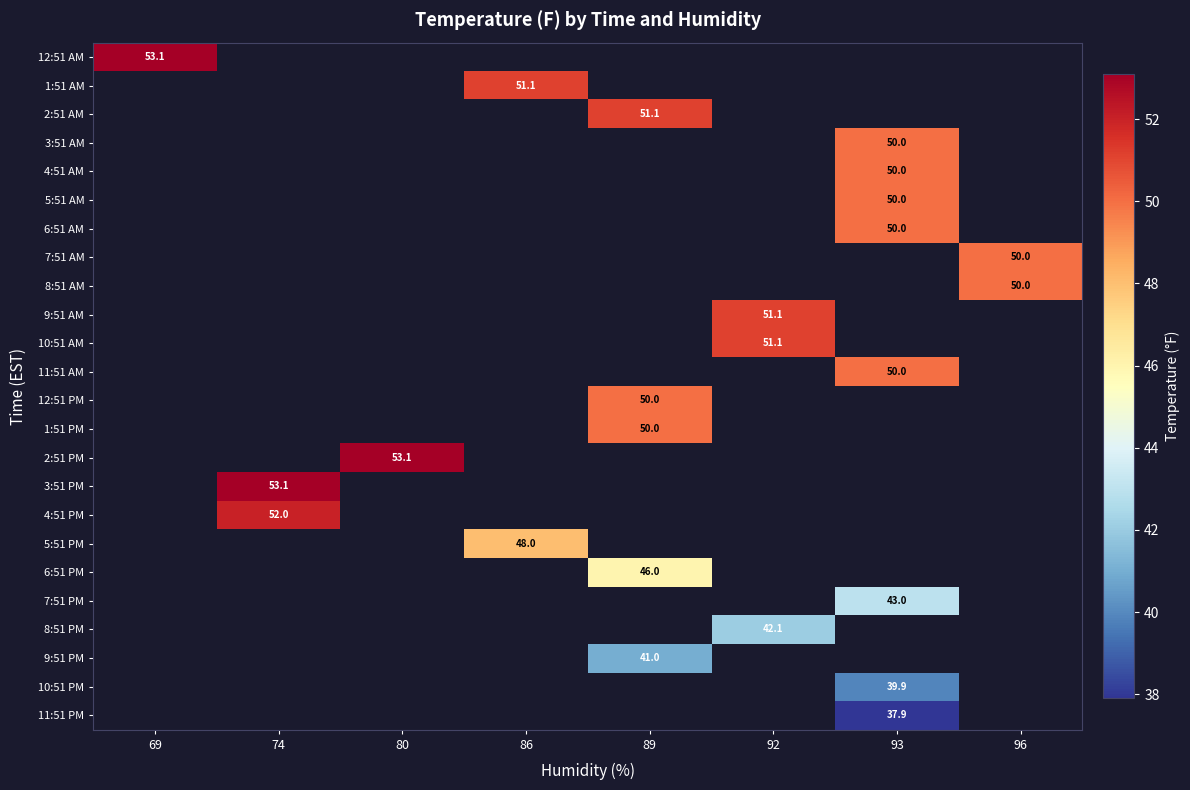

At which category does the chart reach its peak across all series?

69